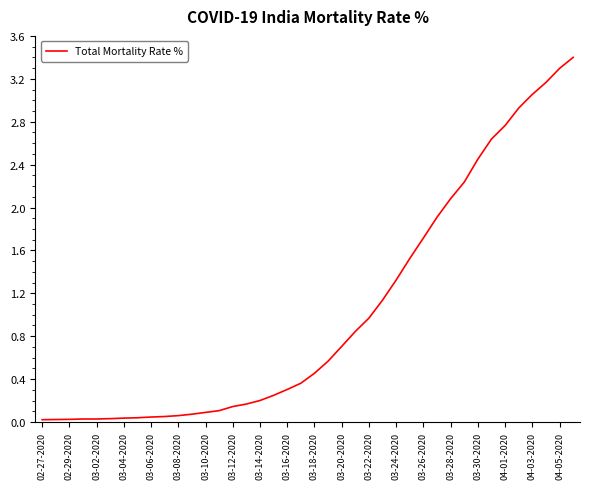

What is the greatest value displayed?

3.4